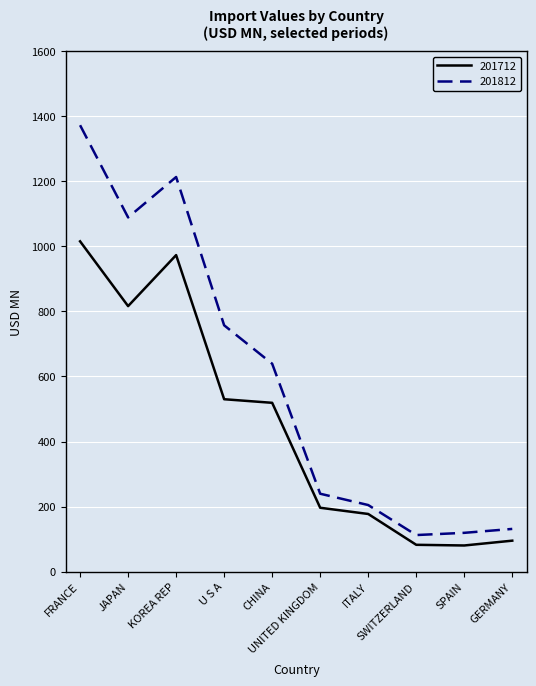

What is the smallest value displayed?

80.5